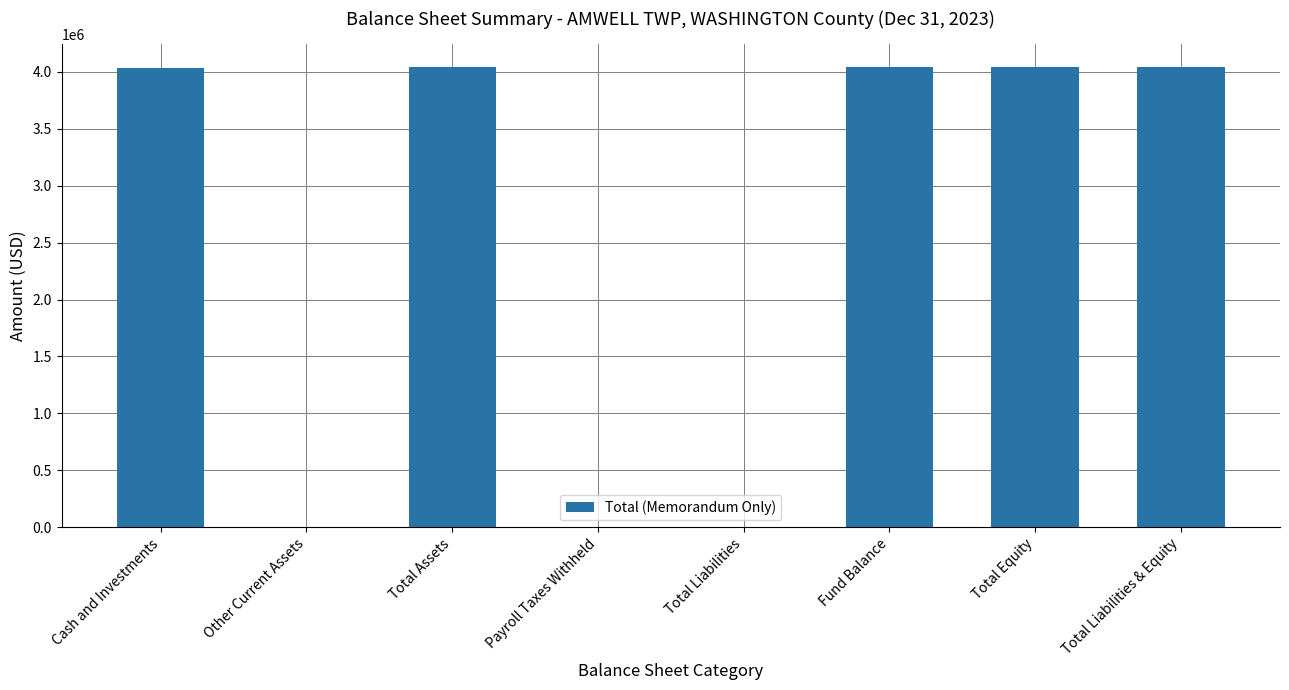

What is the sum of all values?

20201780